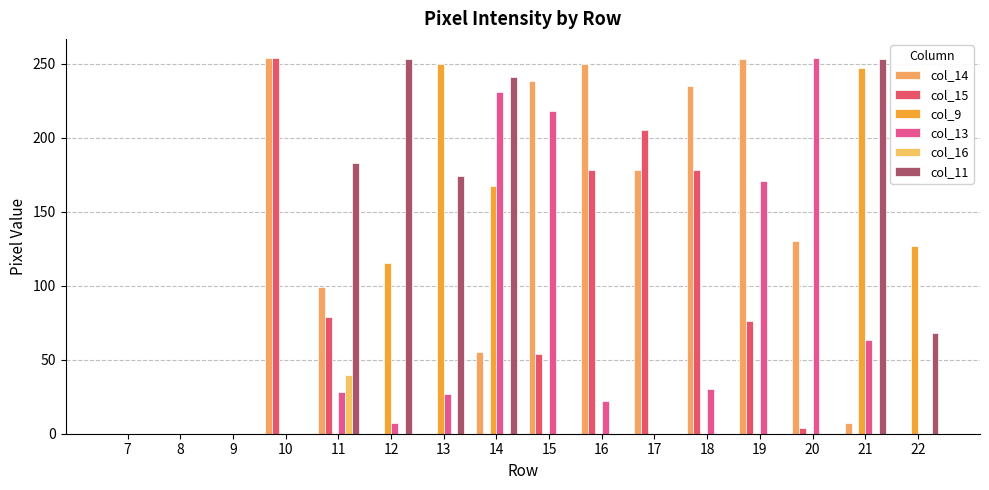

What are all the series names shown in the legend?

col_14, col_15, col_9, col_13, col_16, col_11